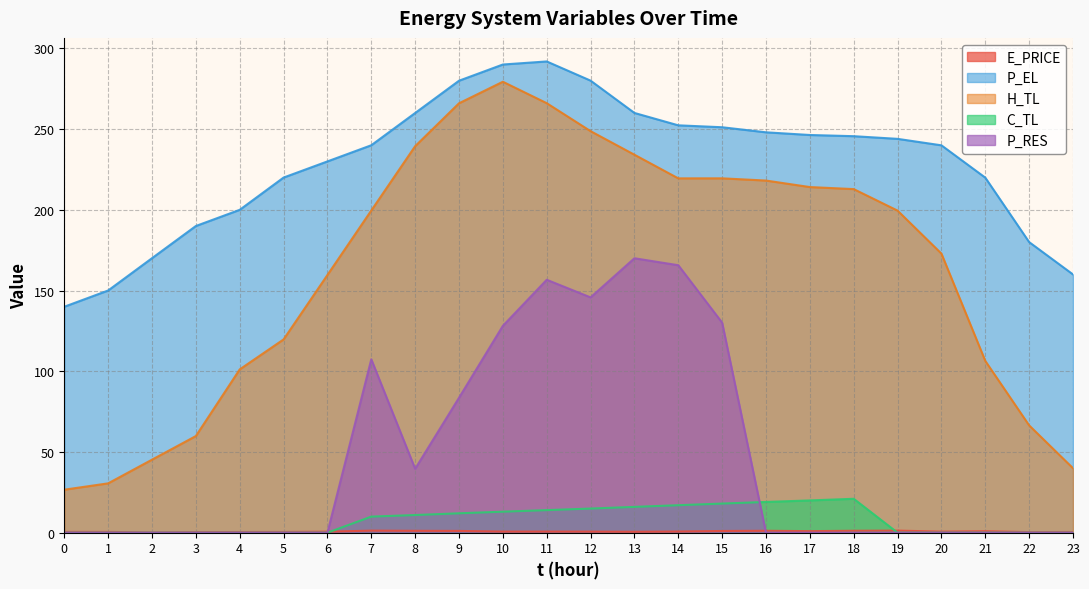

At which category is the sum across all series the highest?

11